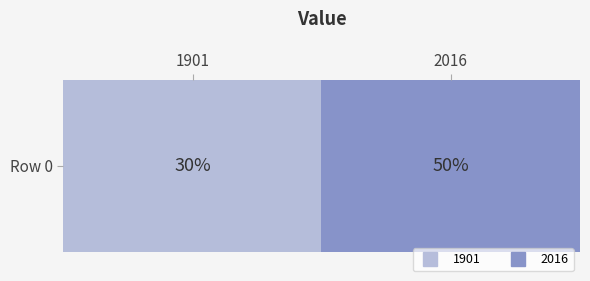

What is the difference between the maximum and minimum values?

0.2